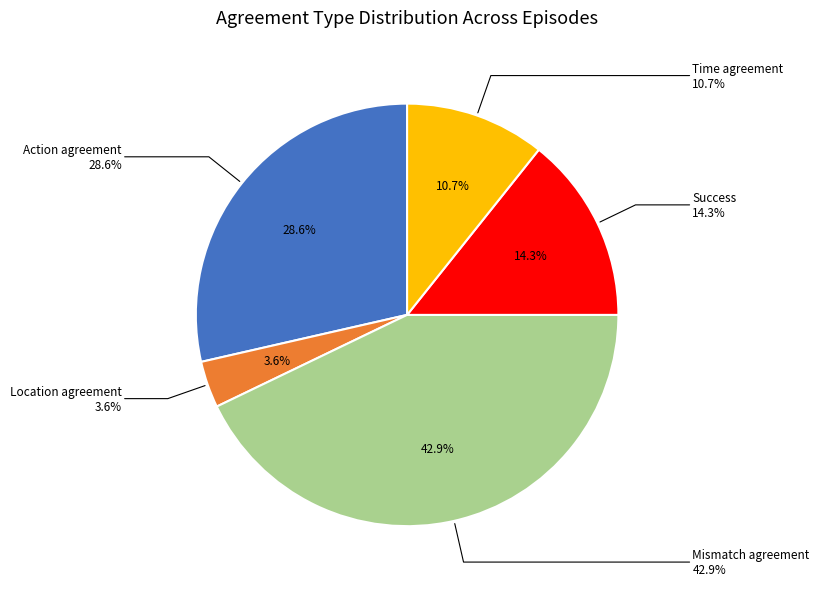

To the nearest percent, what percentage of the pie is Mismatch agreement?

43%